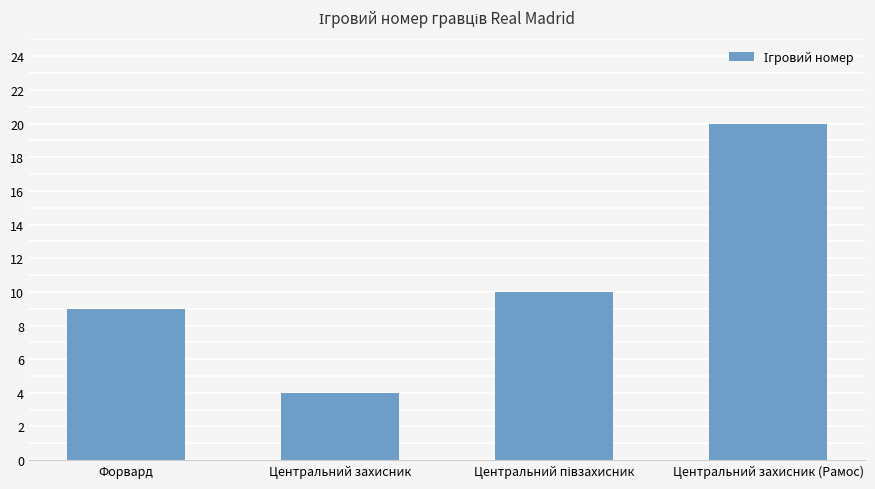

Which category has the lowest value across all series?

Центральний захисник